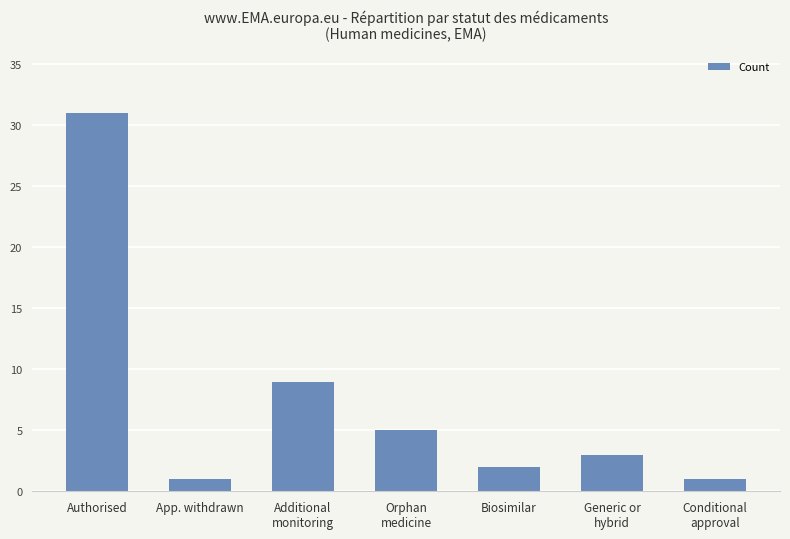

Where does the data first go above 3?

Authorised